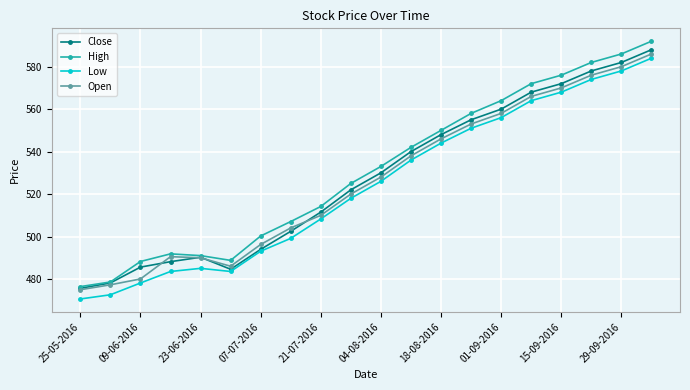

What is the greatest value displayed?

592.0